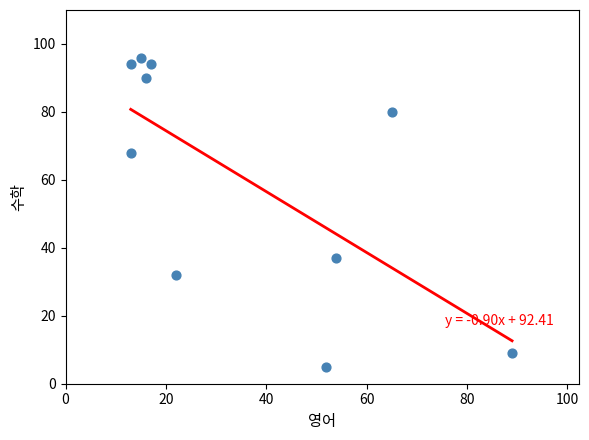

What Y value in the scatter plot is closest to 50?

37